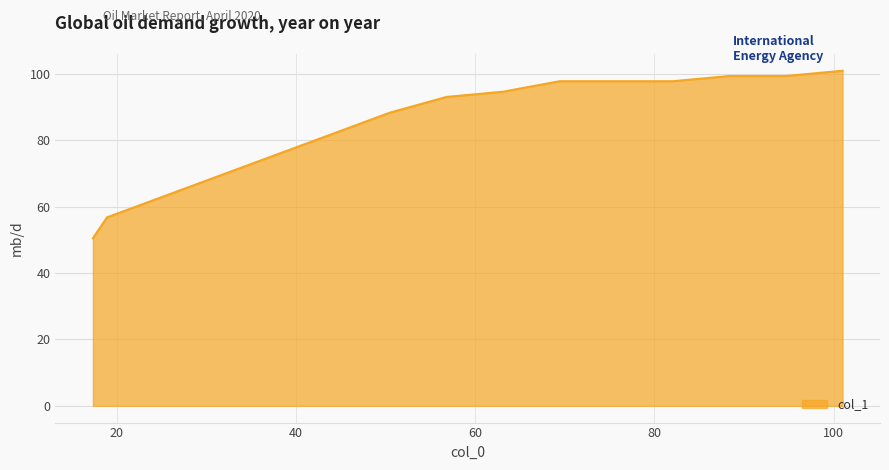

What is the difference between the maximum and minimum values?

50.5